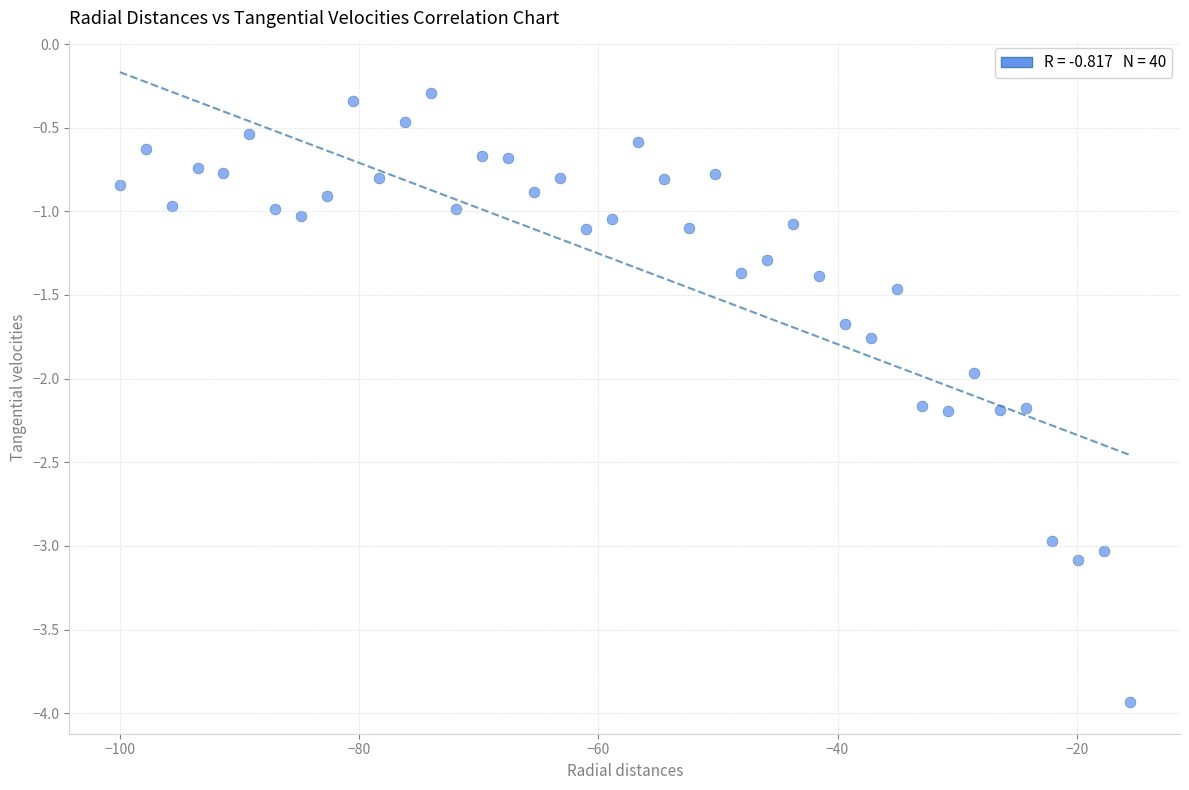

What is the range of X values (max minus min)?

84.4